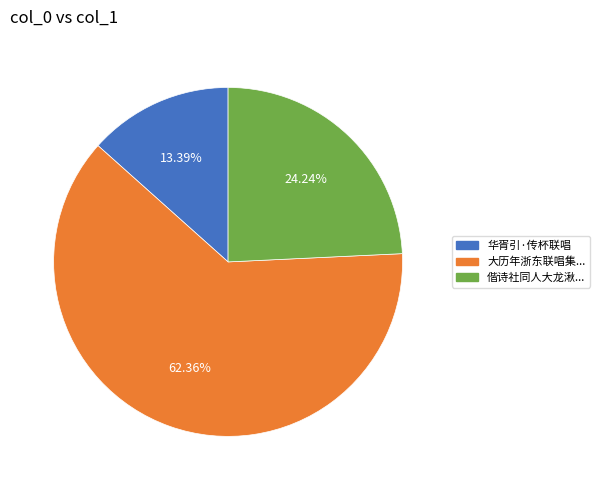

Is there a majority slice in this chart?

Yes